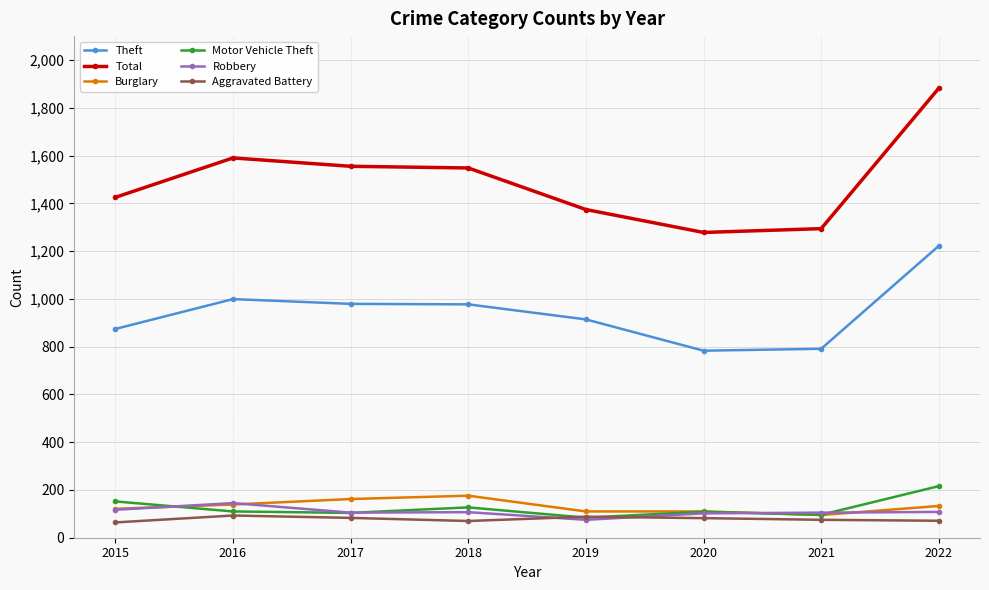

How many lines are shown in the chart?

6